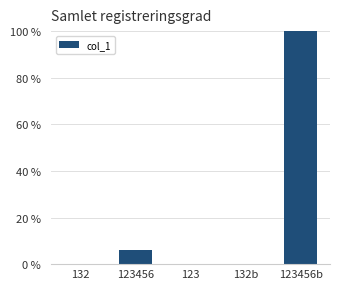

What is the maximum value shown in the chart?

100.0